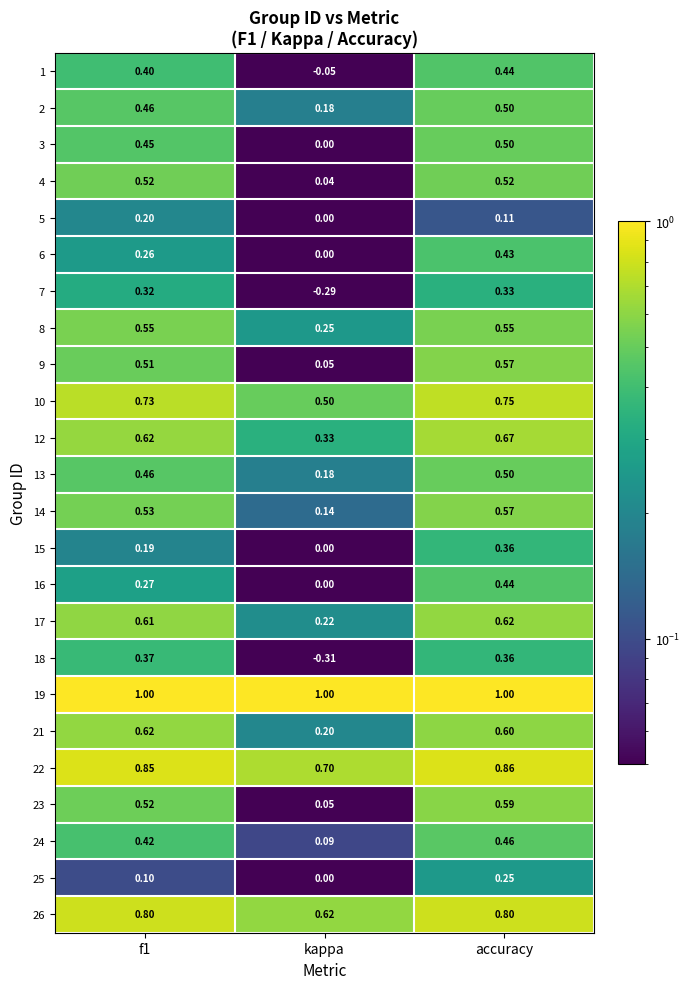

At which category does the chart reach its minimum across all series?

kappa